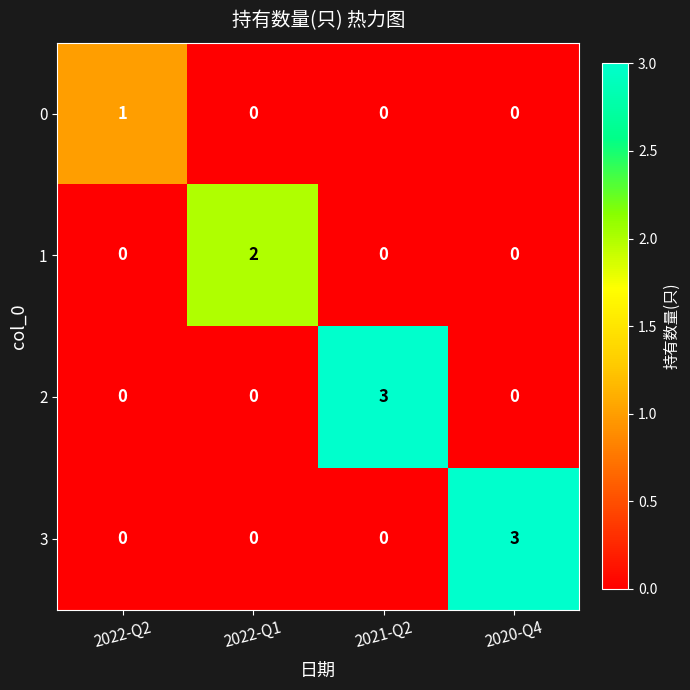

At how many categories does at least one series exceed 0?

4